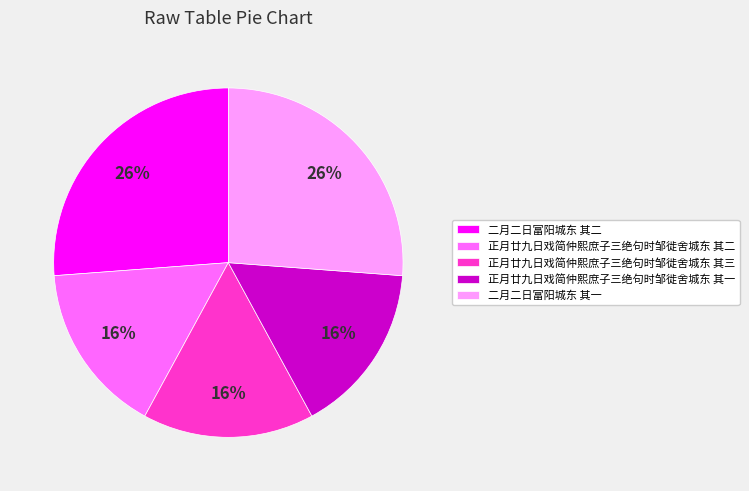

Count the number of slices in the pie.

5